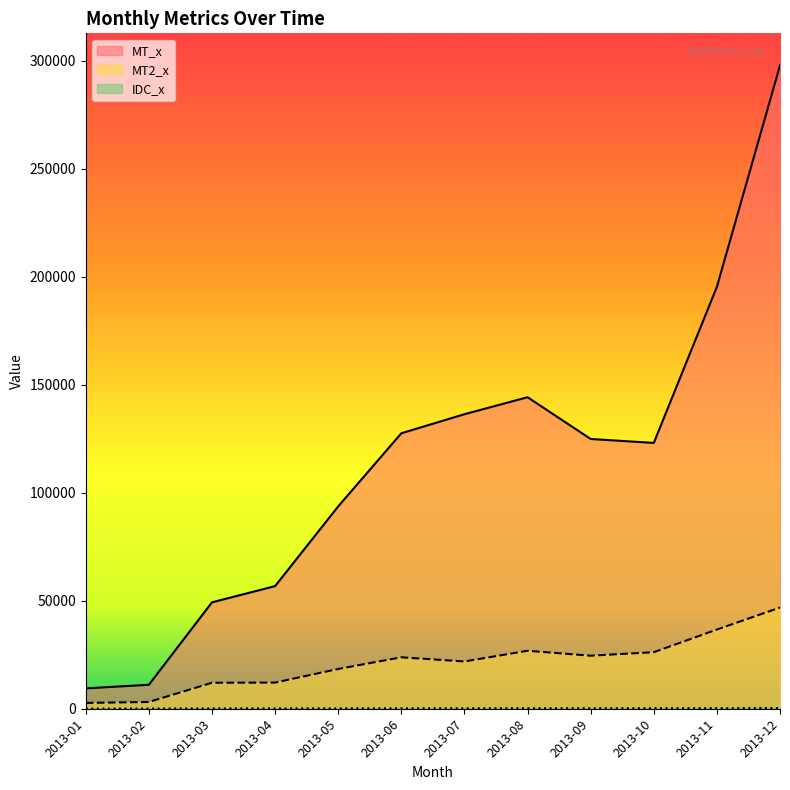

Where is the first local maximum for IDC_x?

2013-03